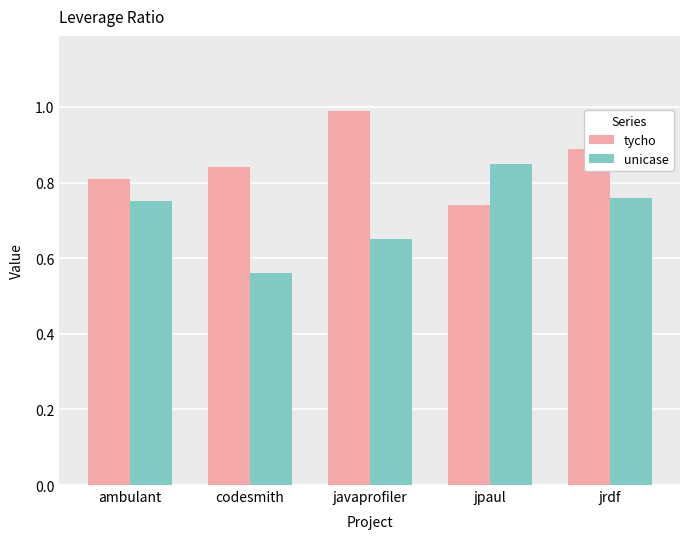

Rank the categories by unicase value from highest to lowest.

jpaul, jrdf, ambulant, javaprofiler, codesmith